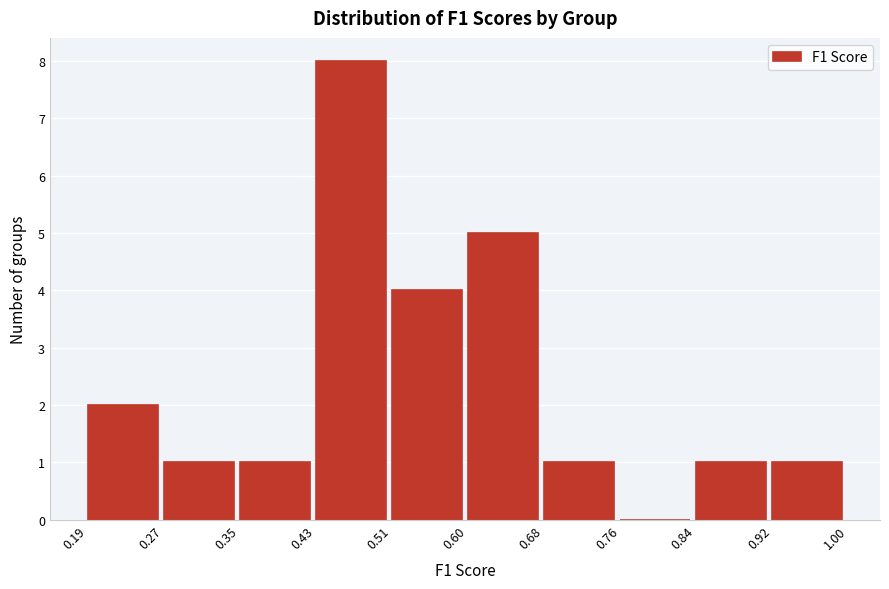

Reading left to right, transcribe this chart: for each bar, give the range it covers on the x-axis and its height. The values are not printed on the chart, so give them approximately, as read against the axis.

0.19 to 0.27: 2
0.27 to 0.35: 1
0.35 to 0.43: 1
0.43 to 0.51: 8
0.51 to 0.60: 4
0.60 to 0.68: 5
0.68 to 0.76: 1
0.76 to 0.84: 0
0.84 to 0.92: 1
0.92 to 1.00: 1